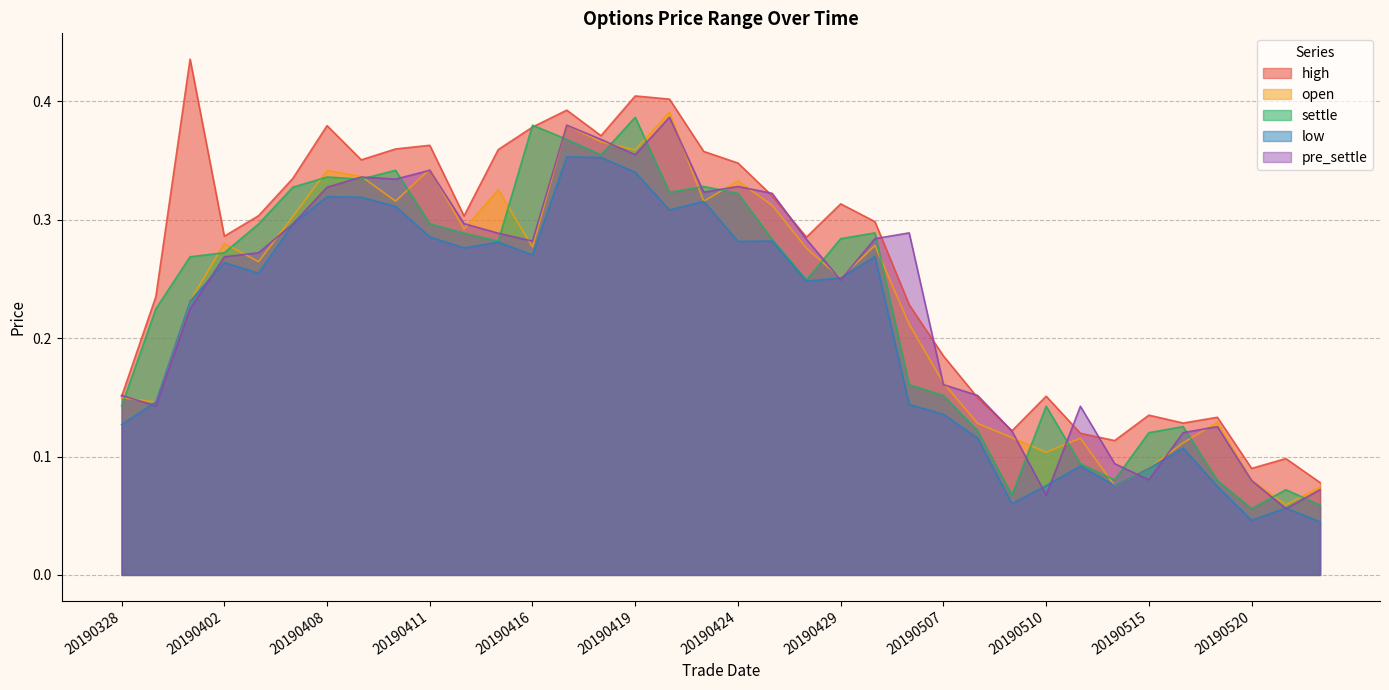

What is the difference between the maximum and second lowest values in the high series?

0.3